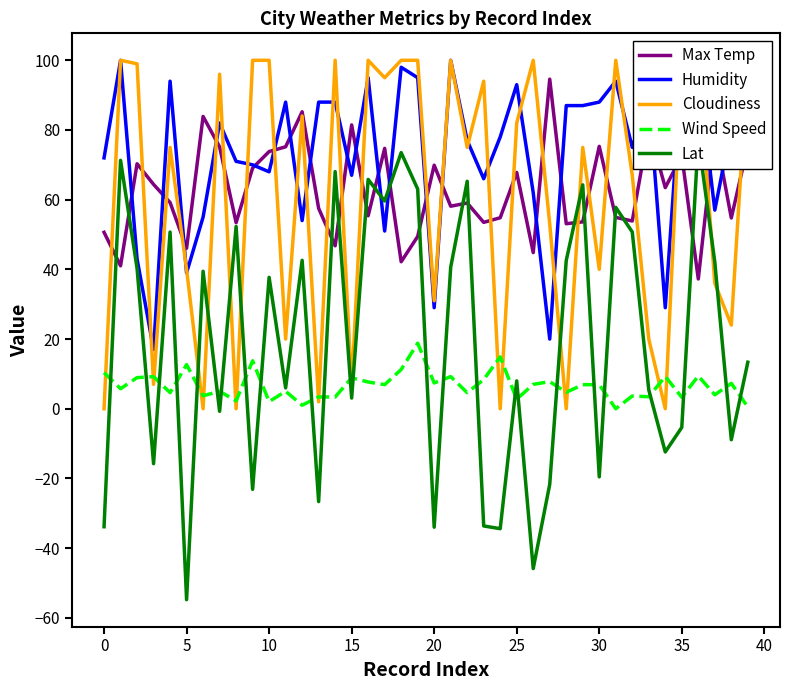

What is the maximum value for Humidity?

100.0